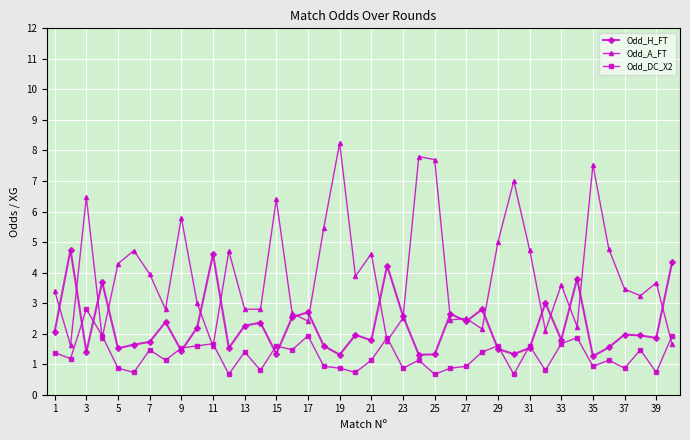

What is the maximum value for Odd_H_FT?

4.8